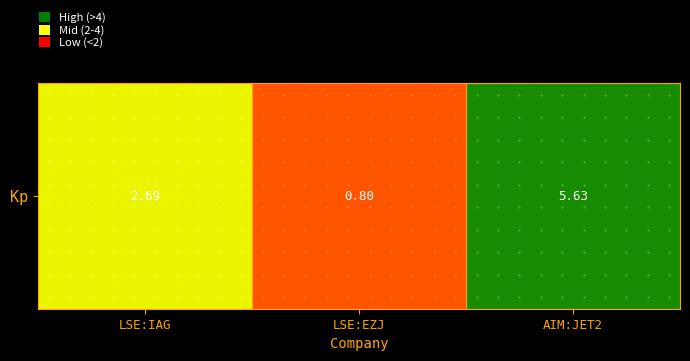

What is the change in value from LSE:IAG to LSE:EZJ?

-1.9